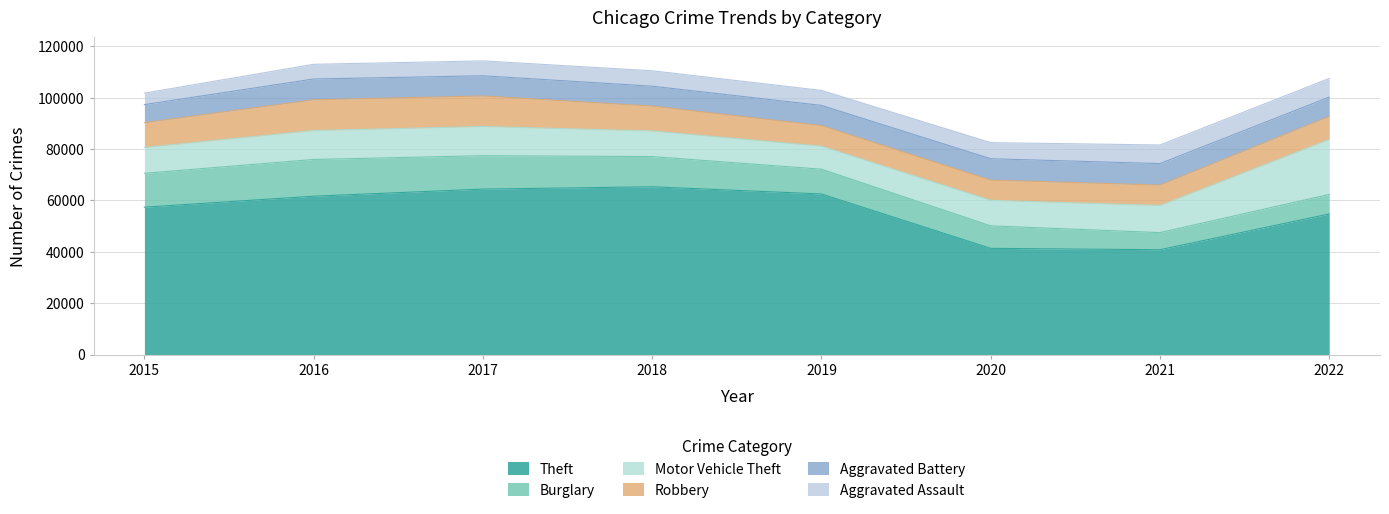

Rank the series by their maximum value, from lowest to highest.

Aggravated Assault, Aggravated Battery, Robbery, Burglary, Motor Vehicle Theft, Theft